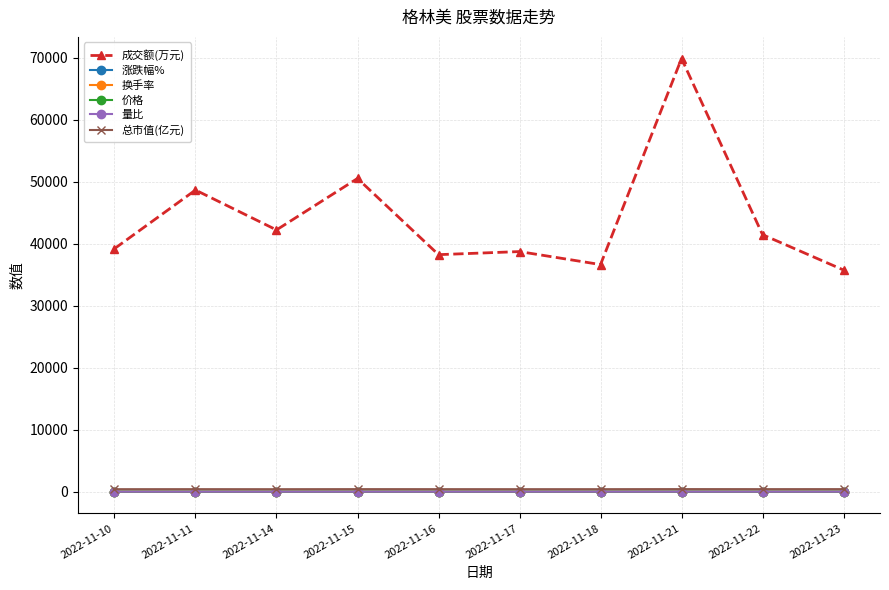

What is the value of the 换手率 point at the 7th from the left?

0.9